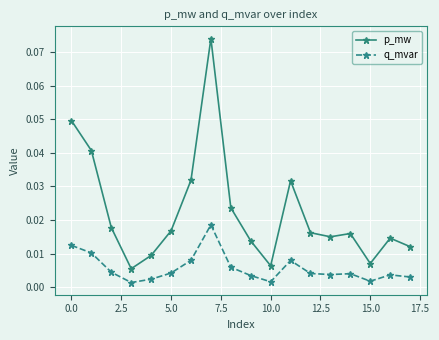

True or false: q_mvar and p_mw intersect in this chart.

False